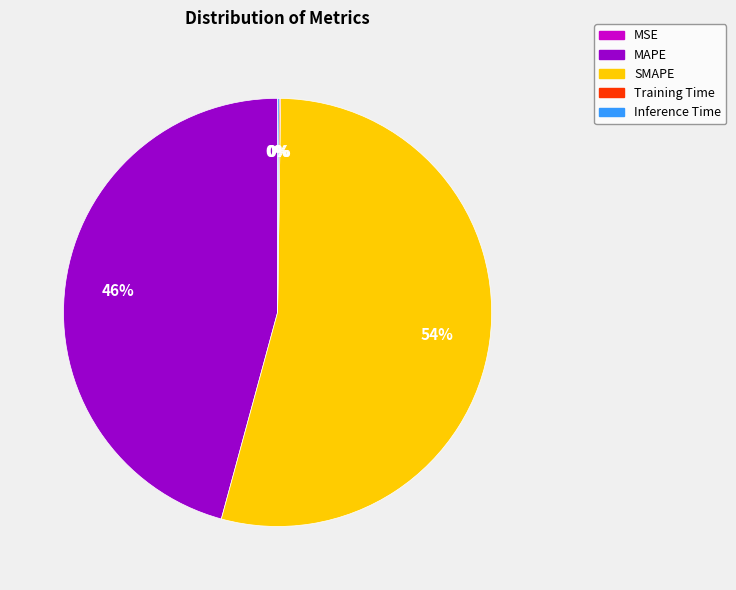

To the nearest percent, what is the difference between the largest and smallest slice percentages?

54%